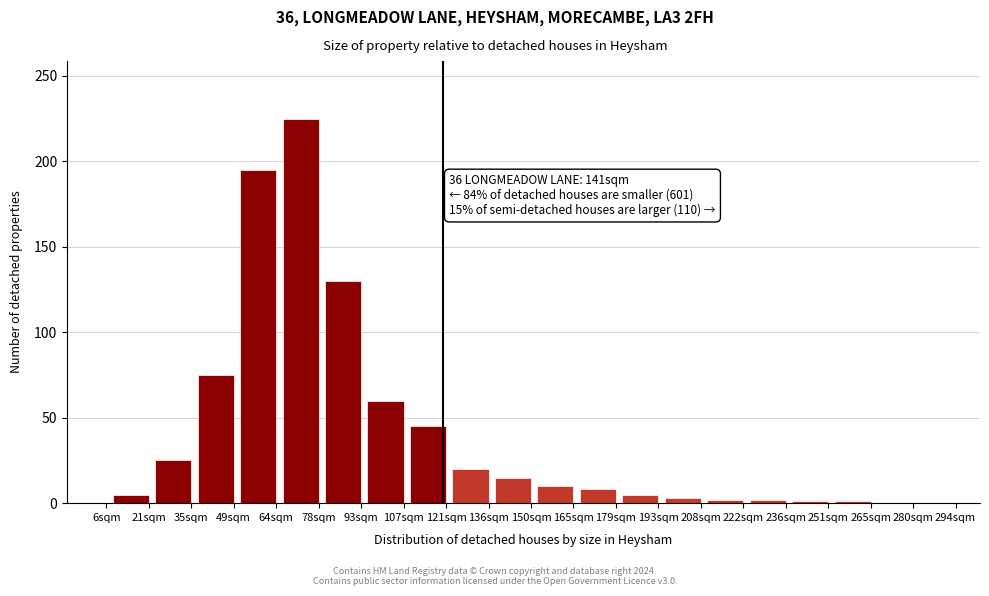

Where is the data nearest to the value 112?

93sqm